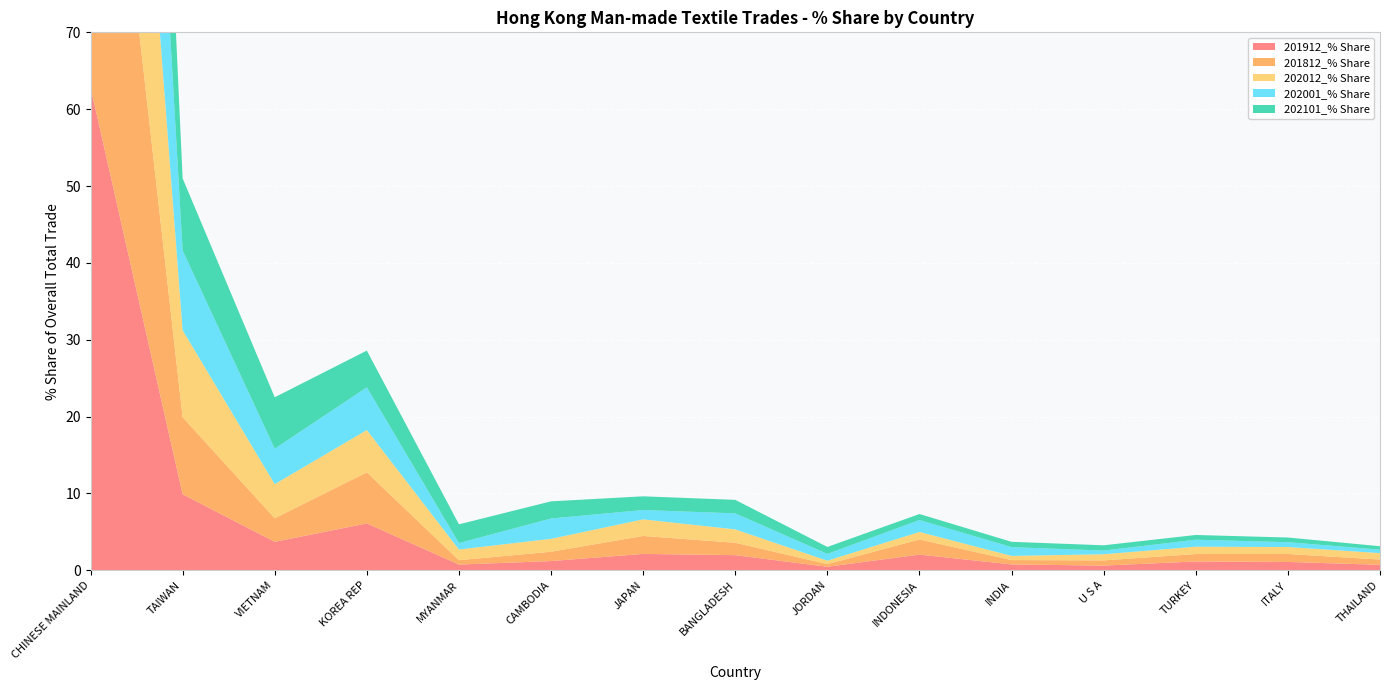

Reading left to right, list all the values displayed in this chart.

201912_% Share: CHINESE MAINLAND=62.9	TAIWAN=9.9	VIETNAM=3.7	KOREA REP=6.1	MYANMAR=0.7	CAMBODIA=1.2	JAPAN=2.1	BANGLADESH=2.0	JORDAN=0.4	INDONESIA=2.0	INDIA=0.8	U S A=0.6	TURKEY=1.1	ITALY=1.1	THAILAND=0.7
201812_% Share: CHINESE MAINLAND=63.3	TAIWAN=10.0	VIETNAM=3.1	KOREA REP=6.6	MYANMAR=0.6	CAMBODIA=1.2	JAPAN=2.3	BANGLADESH=1.6	JORDAN=0.3	INDONESIA=2.0	INDIA=0.6	U S A=0.7	TURKEY=1.0	ITALY=1.0	THAILAND=0.7
202012_% Share: CHINESE MAINLAND=61.9	TAIWAN=11.3	VIETNAM=4.4	KOREA REP=5.5	MYANMAR=1.4	CAMBODIA=1.7	JAPAN=2.2	BANGLADESH=1.7	JORDAN=0.4	INDONESIA=1.0	INDIA=0.5	U S A=0.8	TURKEY=1.0	ITALY=0.9	THAILAND=0.8
202001_% Share: CHINESE MAINLAND=61.4	TAIWAN=10.4	VIETNAM=4.6	KOREA REP=5.6	MYANMAR=0.8	CAMBODIA=2.6	JAPAN=1.2	BANGLADESH=2.1	JORDAN=0.9	INDONESIA=1.6	INDIA=1.1	U S A=0.5	TURKEY=0.9	ITALY=0.6	THAILAND=0.4
202101_% Share: CHINESE MAINLAND=62.4	TAIWAN=9.4	VIETNAM=6.7	KOREA REP=4.8	MYANMAR=2.4	CAMBODIA=2.2	JAPAN=1.8	BANGLADESH=1.8	JORDAN=0.9	INDONESIA=0.8	INDIA=0.7	U S A=0.7	TURKEY=0.6	ITALY=0.6	THAILAND=0.4